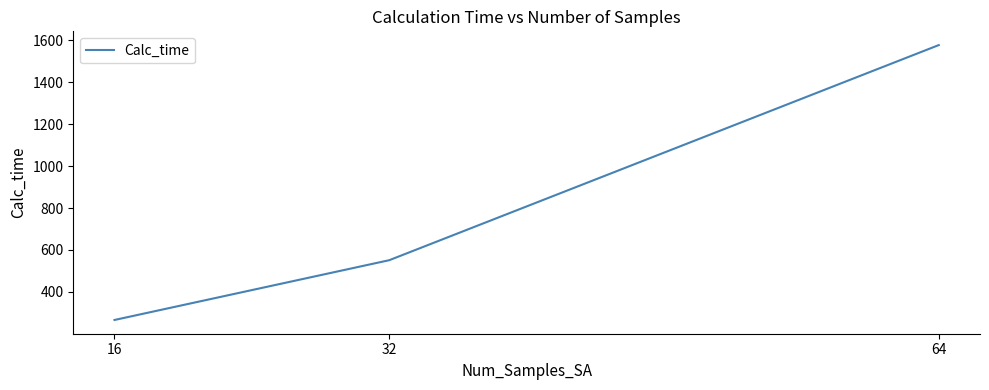

What is the sum of the values at 64 and 32?

2127.8